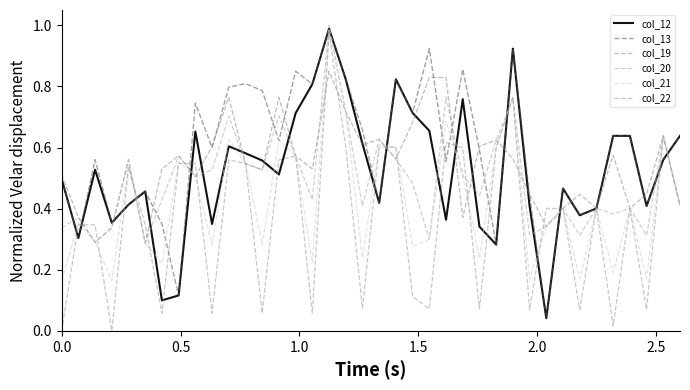

Does the chart have visible grid lines?

No